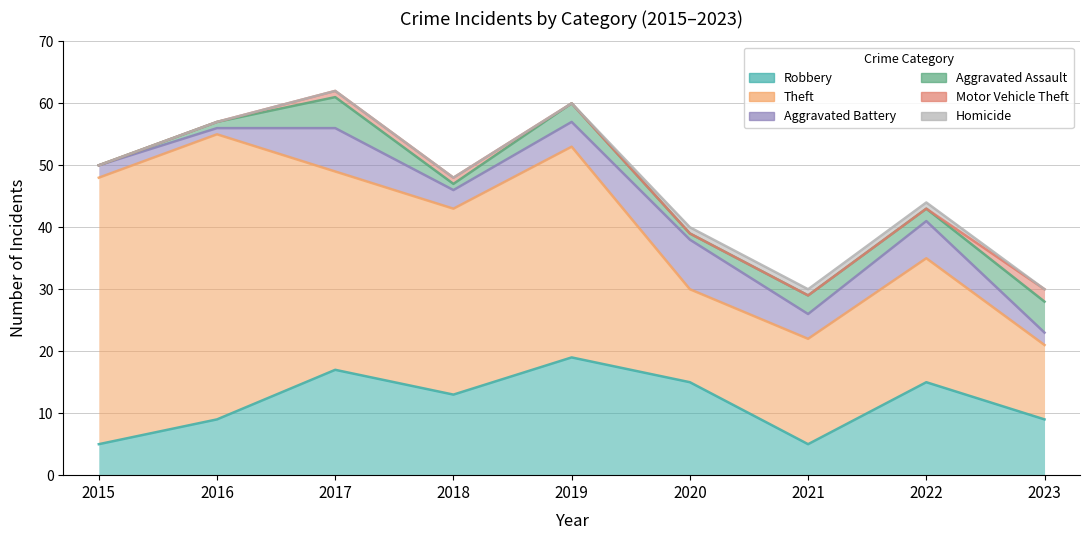

At which label does Aggravated Battery reach its minimum?

2016